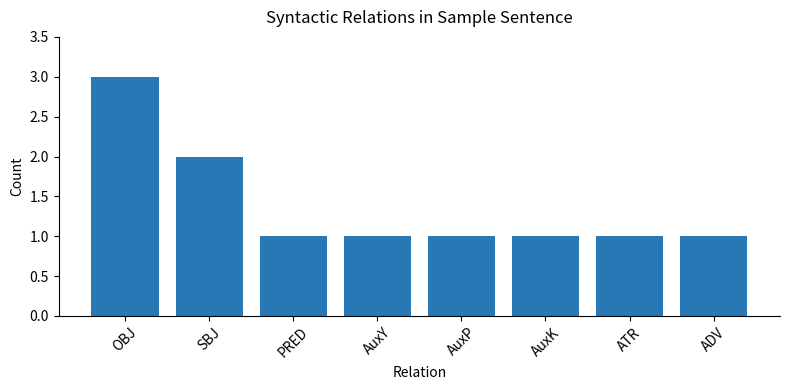

True or false: the data shows 2 at AuxY.

False